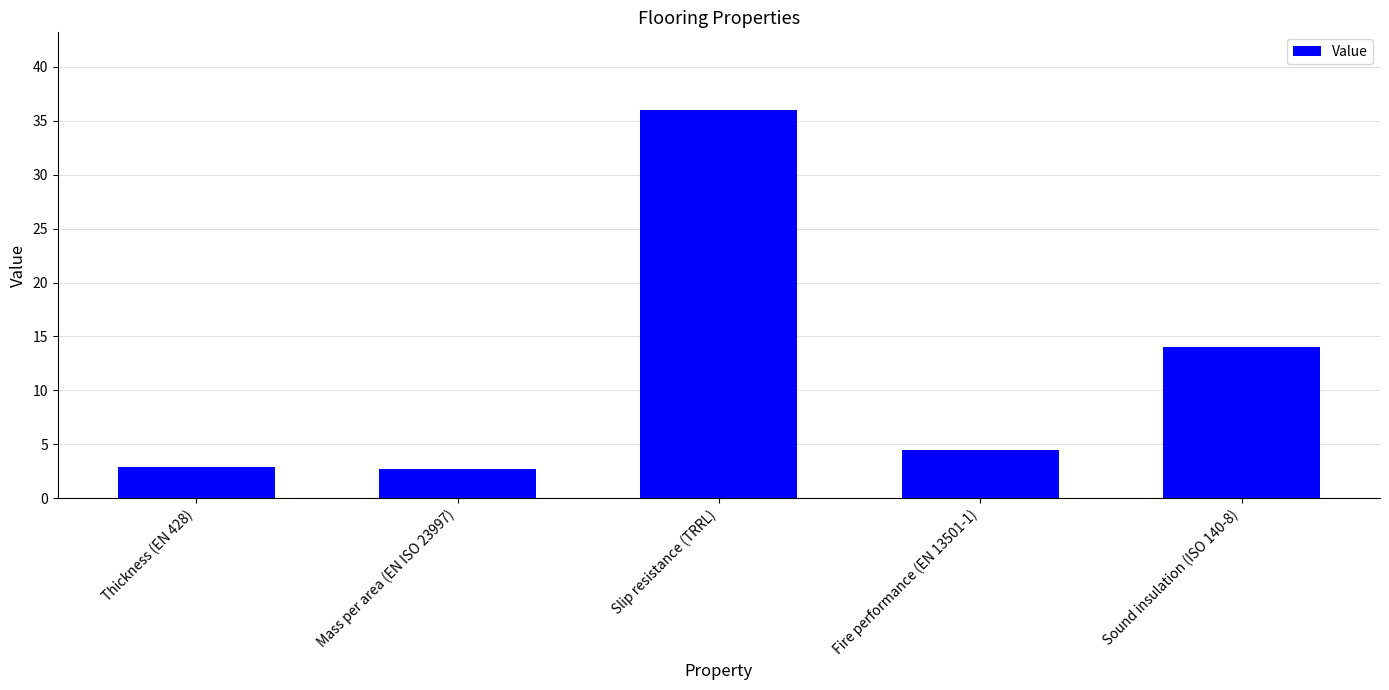

What is the sum of all values?

60.0